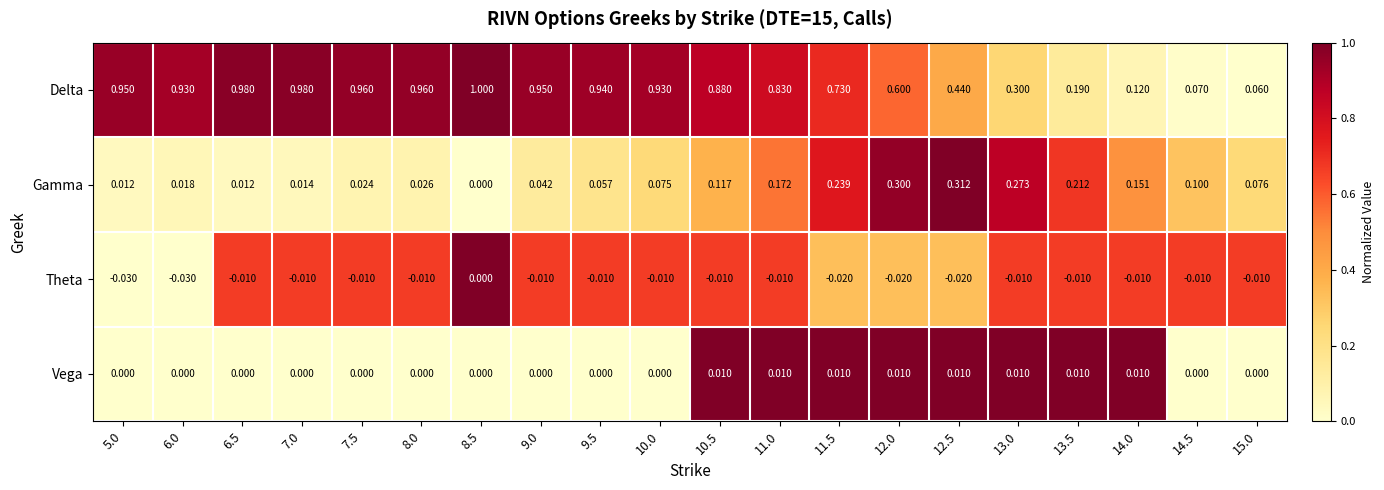

Which series has the largest range (max minus min)?

Delta